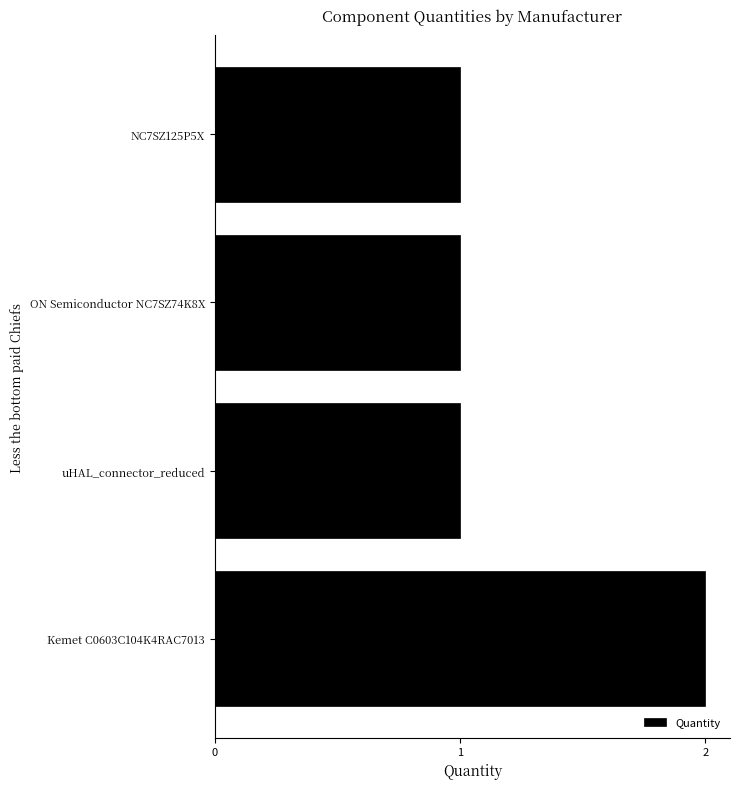

What is the maximum value shown in the chart?

2